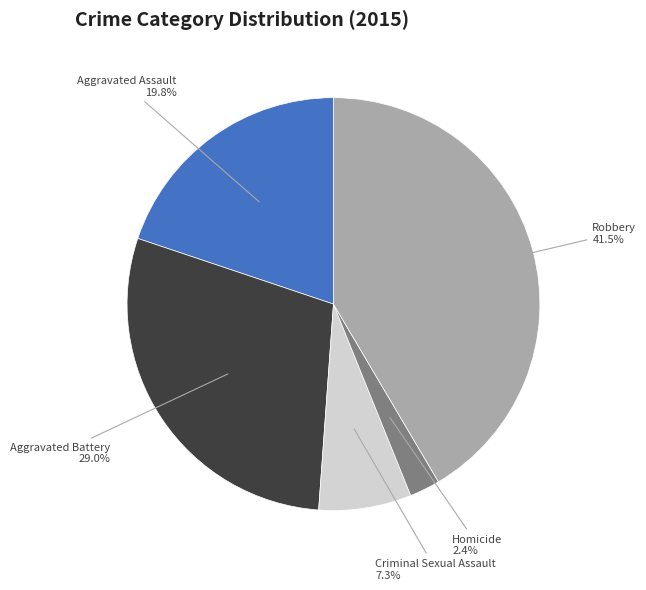

Is there a majority slice in this chart?

No